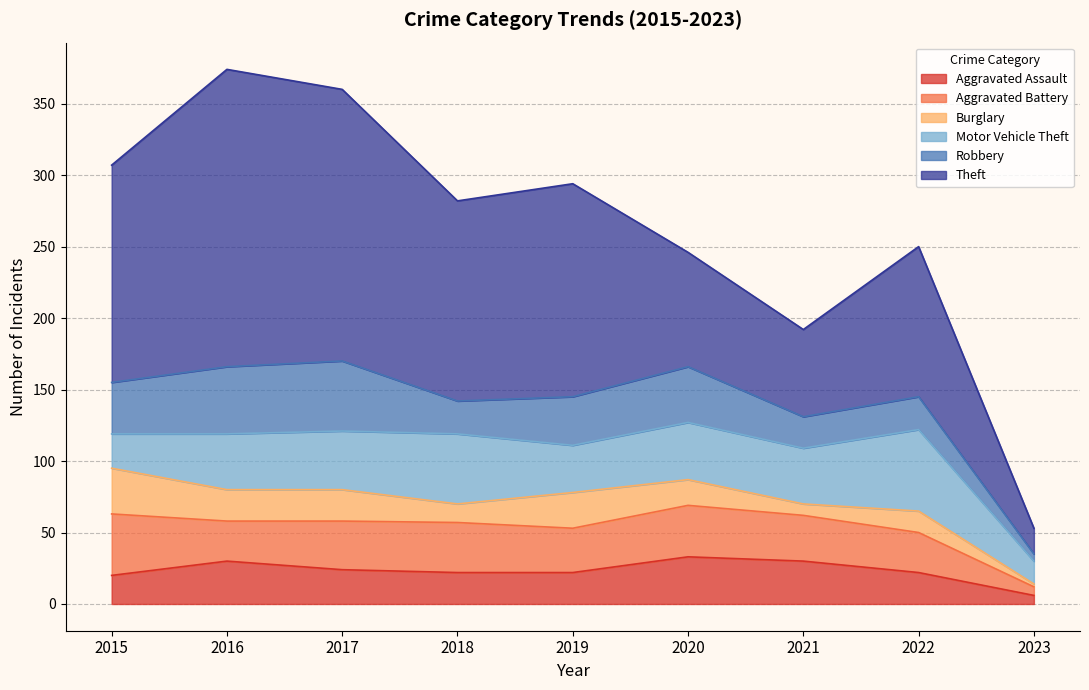

How many values in the Aggravated Battery series are below 32?

4